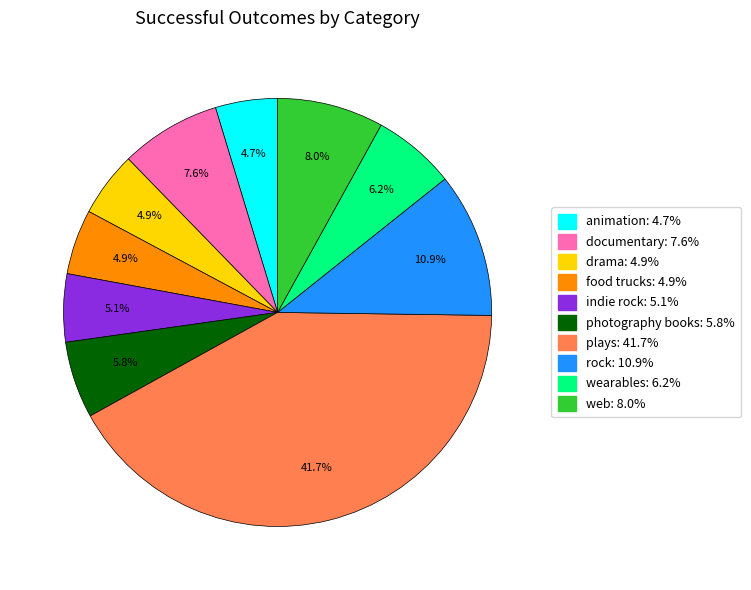

What is the largest slice in the pie chart?

plays